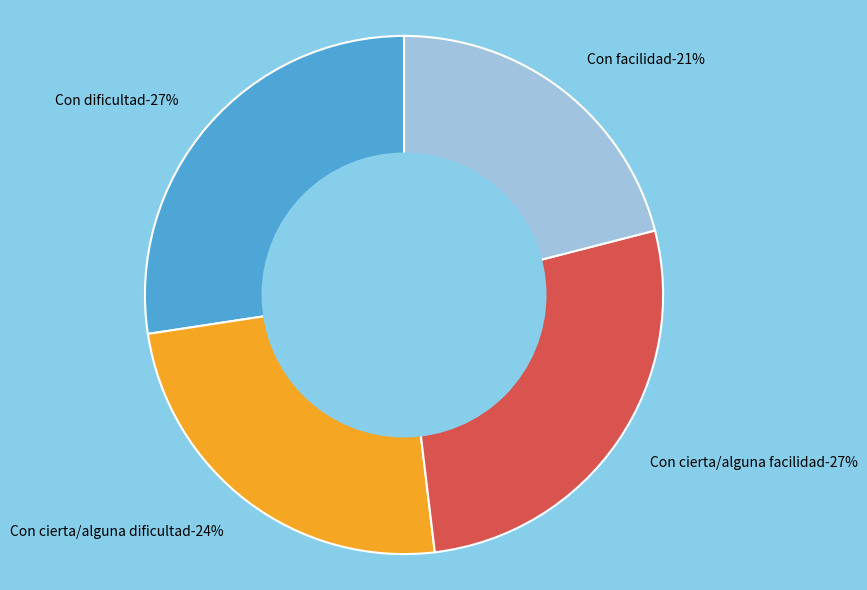

Combined, do Con dificultad and Con cierta/alguna dificultad account for over 50%?

Yes